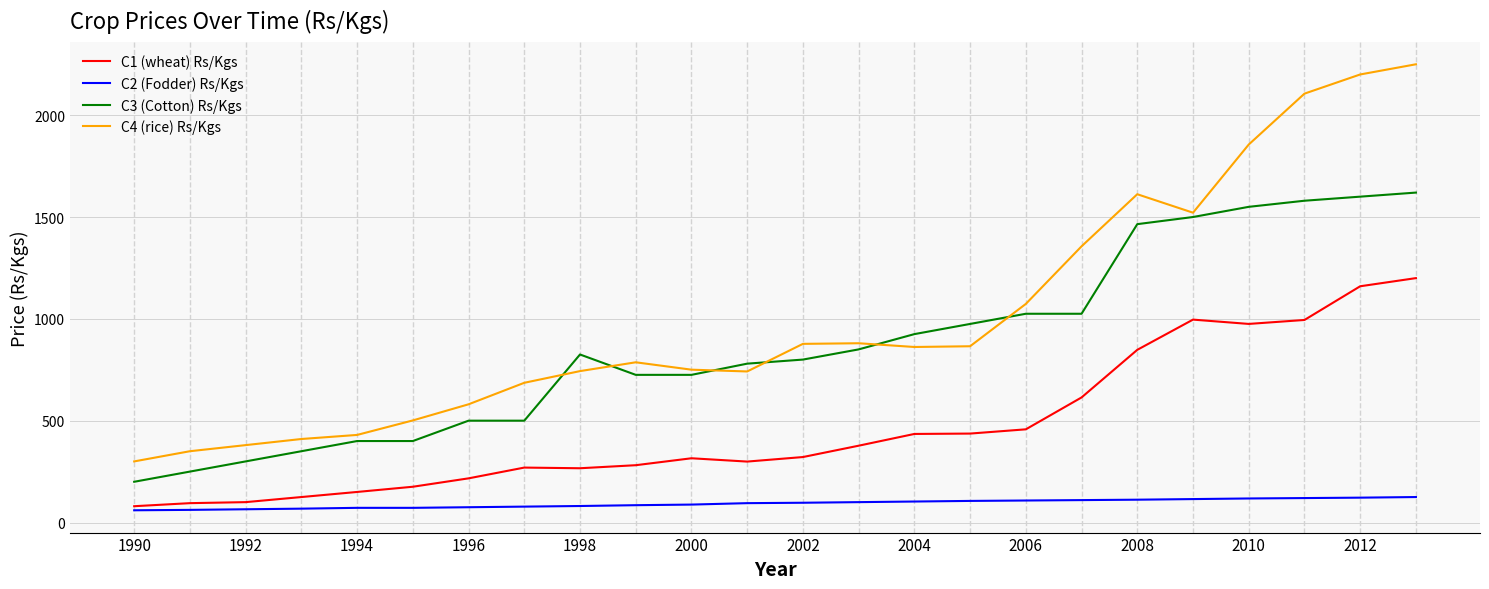

What is the difference between the maximum and minimum values in the C1 (wheat) Rs/Kgs series?

1120.0